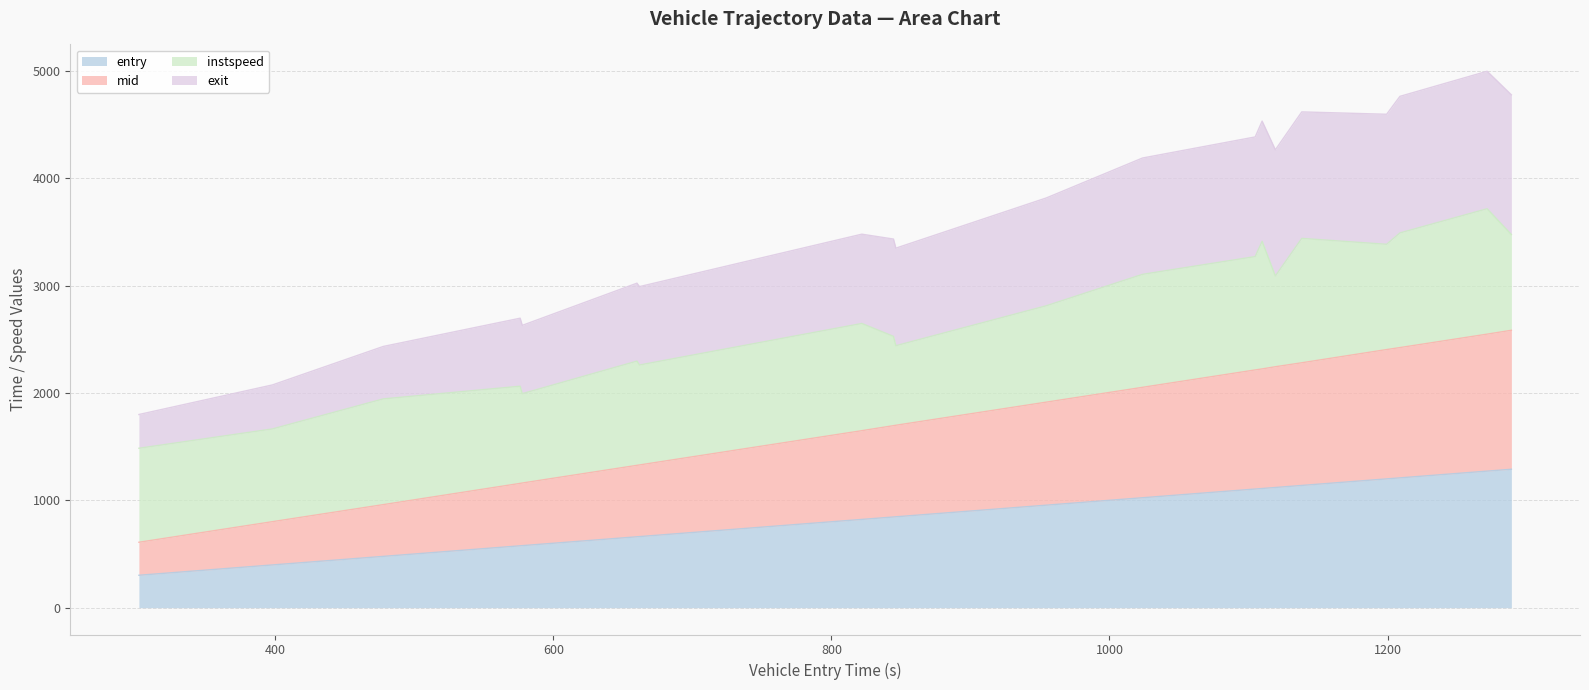

What is the minimum value for entry?

302.0